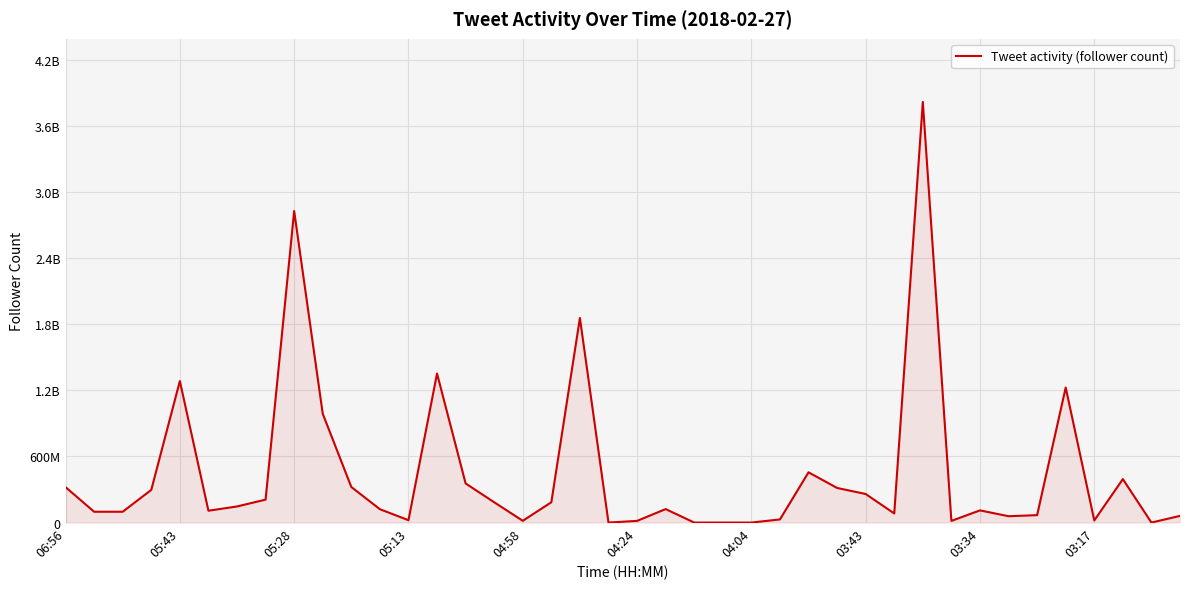

What is the difference between the maximum and minimum values?

3815335683